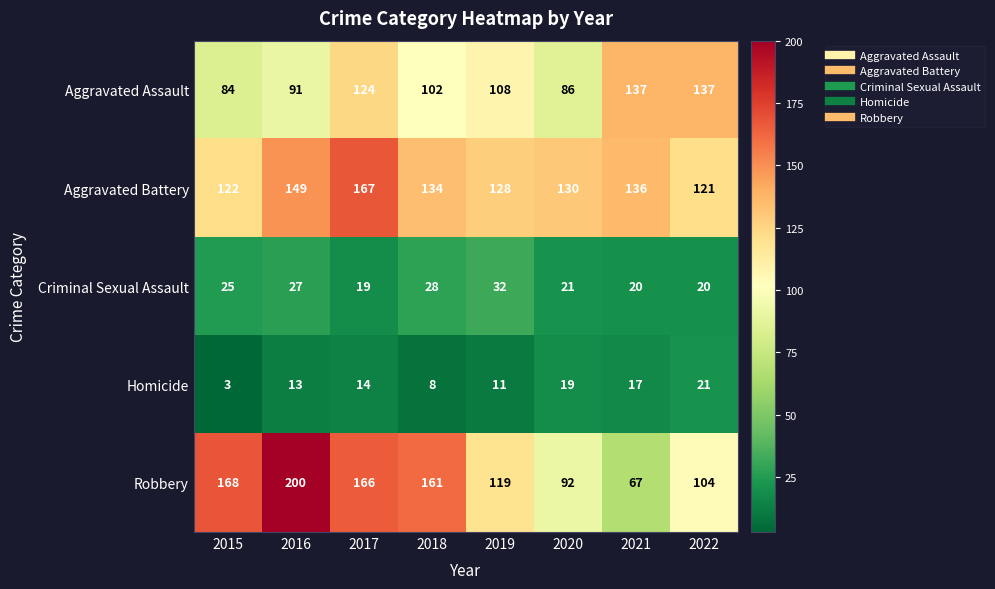

List the series in order of their peak value, lowest first.

Homicide, Criminal Sexual Assault, Aggravated Assault, Aggravated Battery, Robbery